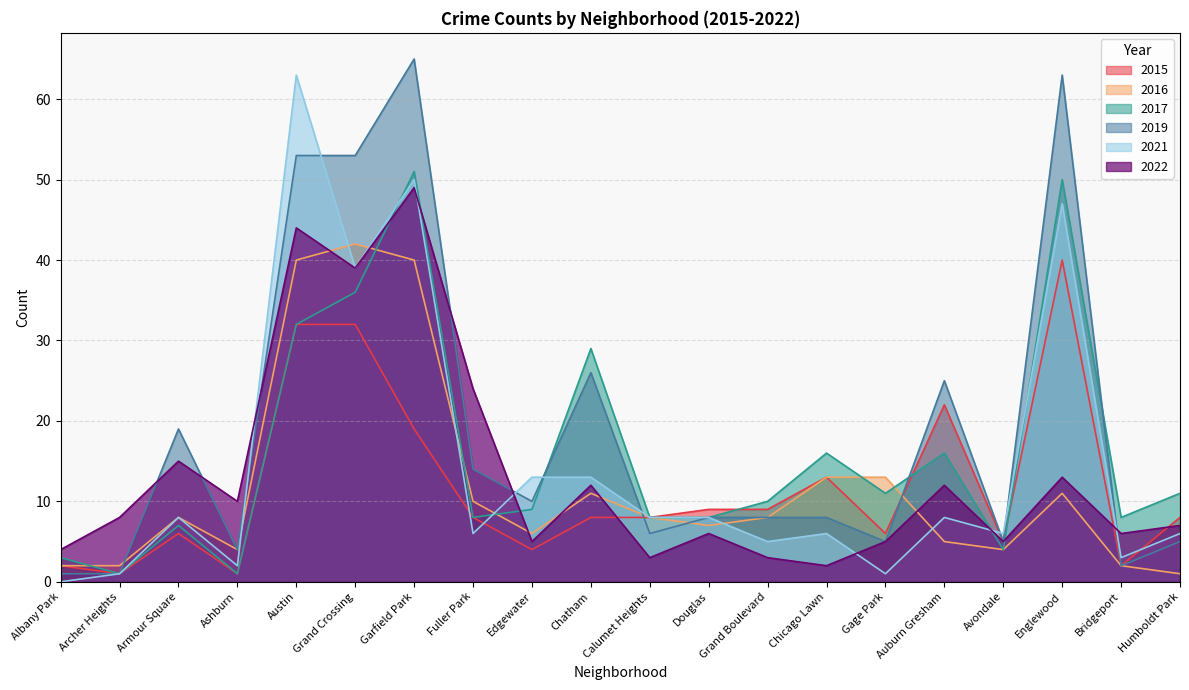

Which series has the largest total across all categories?

2019